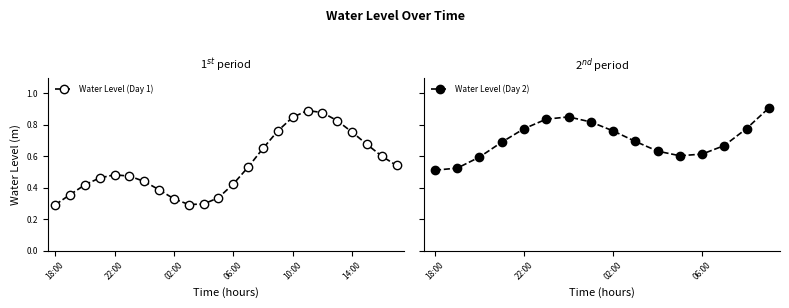

How many Water Level (Day 1) values are between 0 and 1?

24